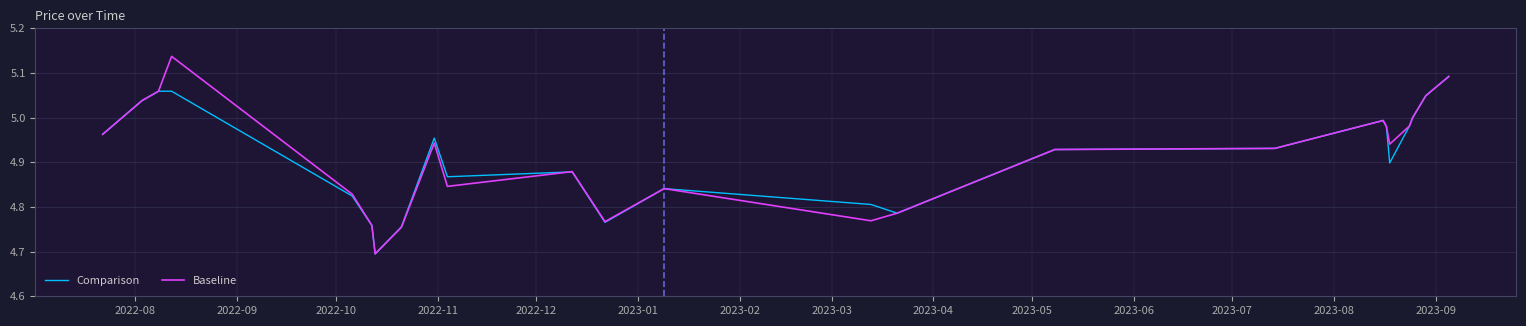

What is the minimum value for Baseline?

4.7